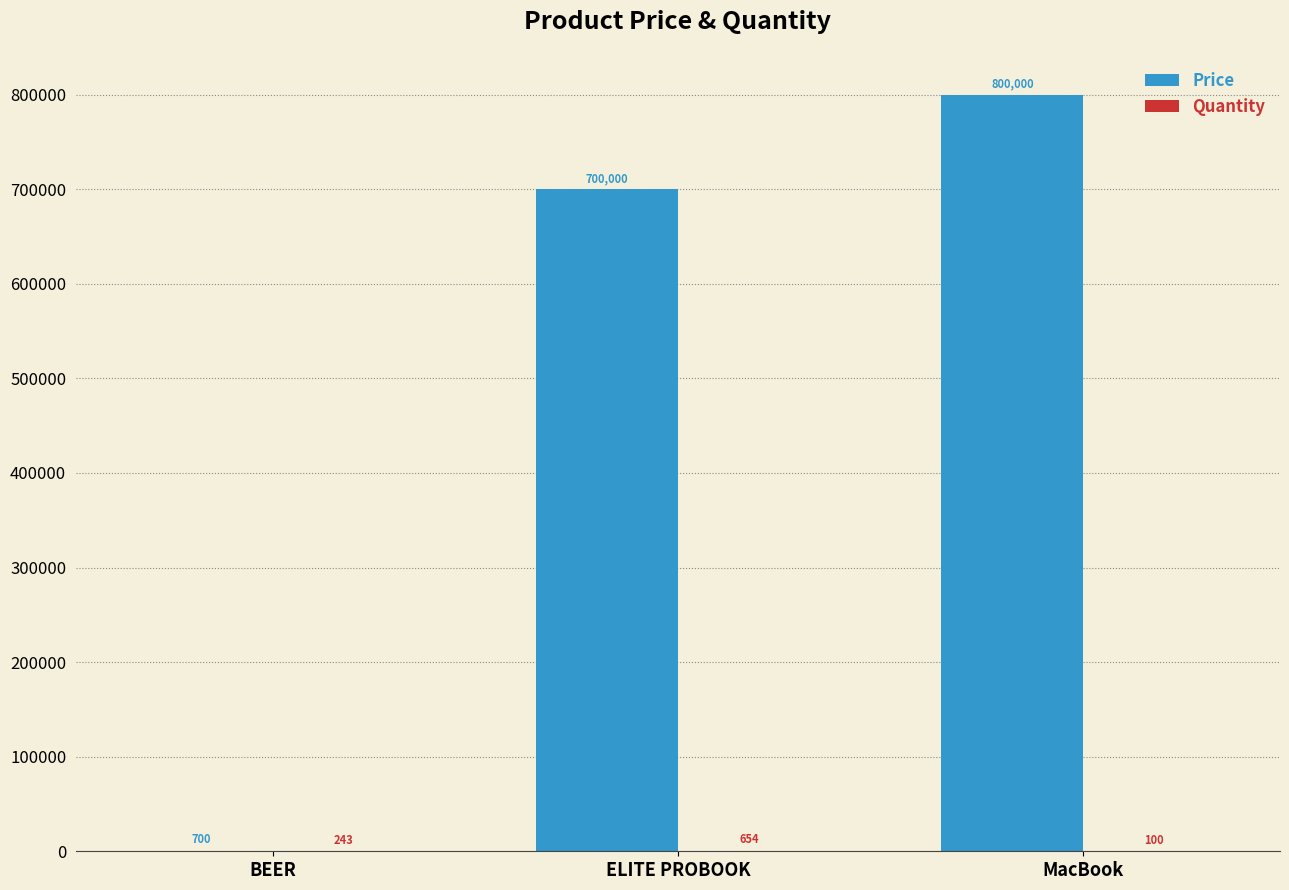

What is the sum of all Price values?

1500700